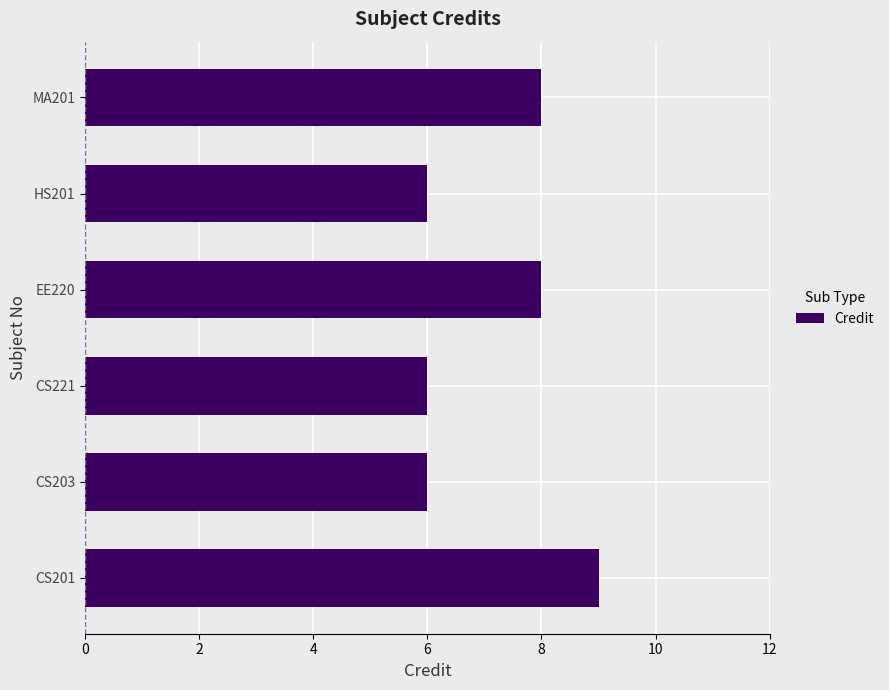

Reading bottom to top, list all the values displayed in this chart.

CS201=9	CS203=6	CS221=6	EE220=8	HS201=6	MA201=8